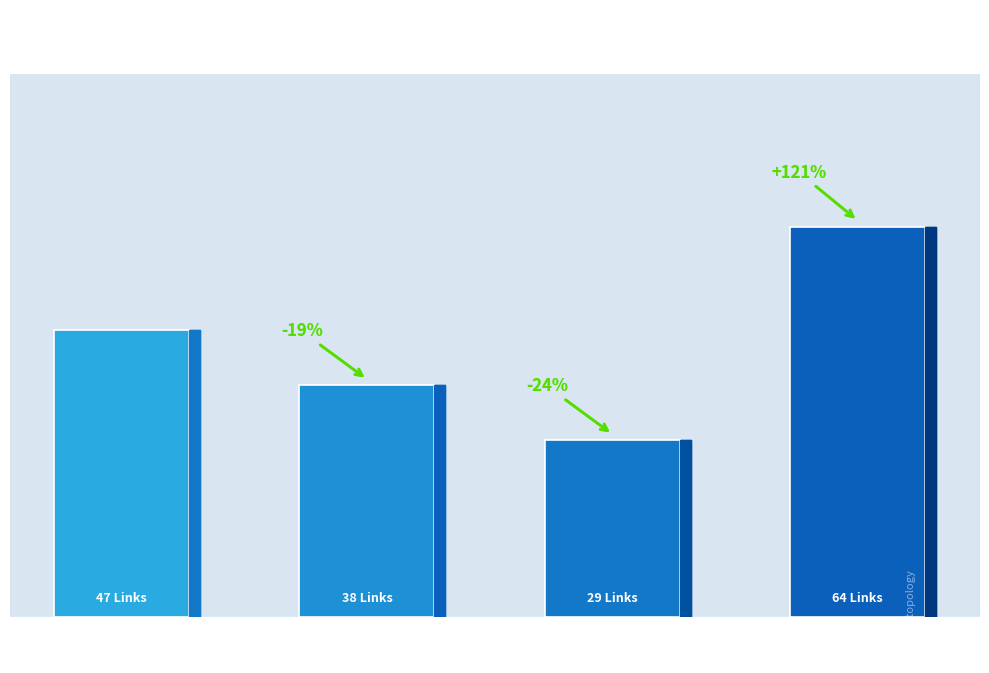

The chart shows a value of 47 at RTT=2. True or false?

True